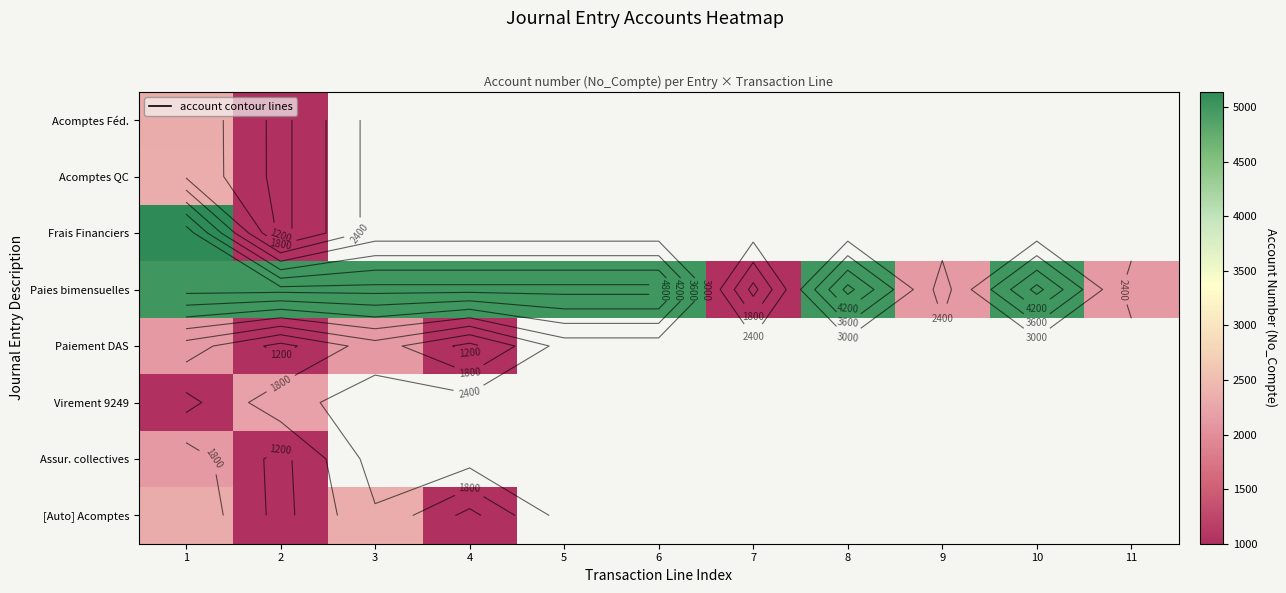

The Paies bimensuelles series shows 3744.7 at 11. True or false?

False